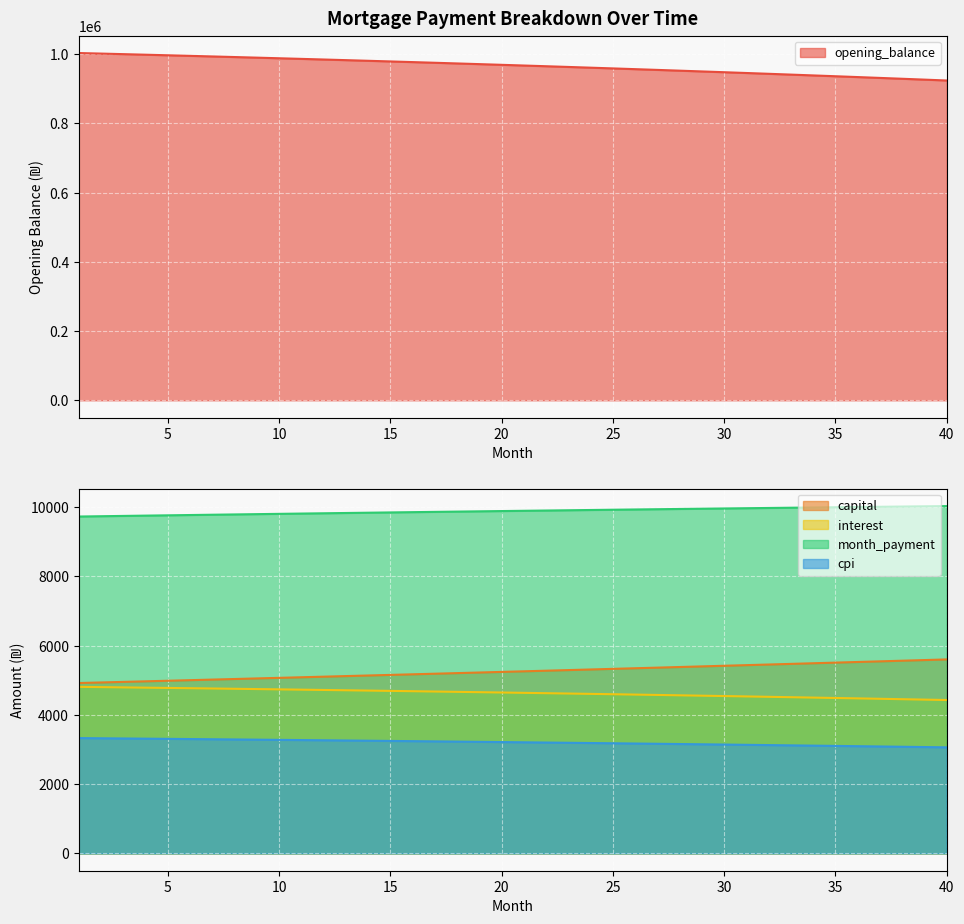

Is it true that capital equals 5380.7 at 28?

True